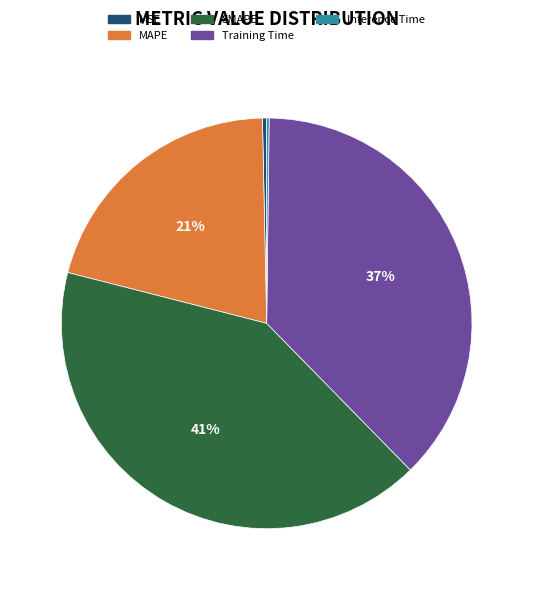

Combined, do MAPE and MSE account for over 50%?

No